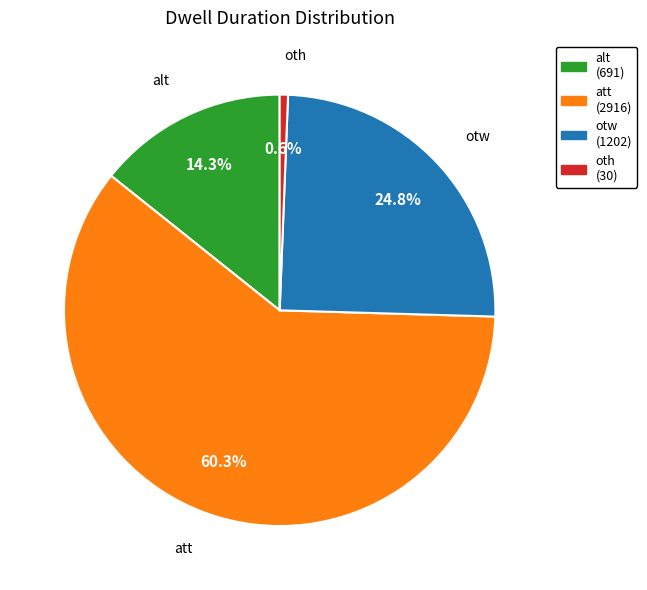

Is it true that otw is 13% of the pie?

False